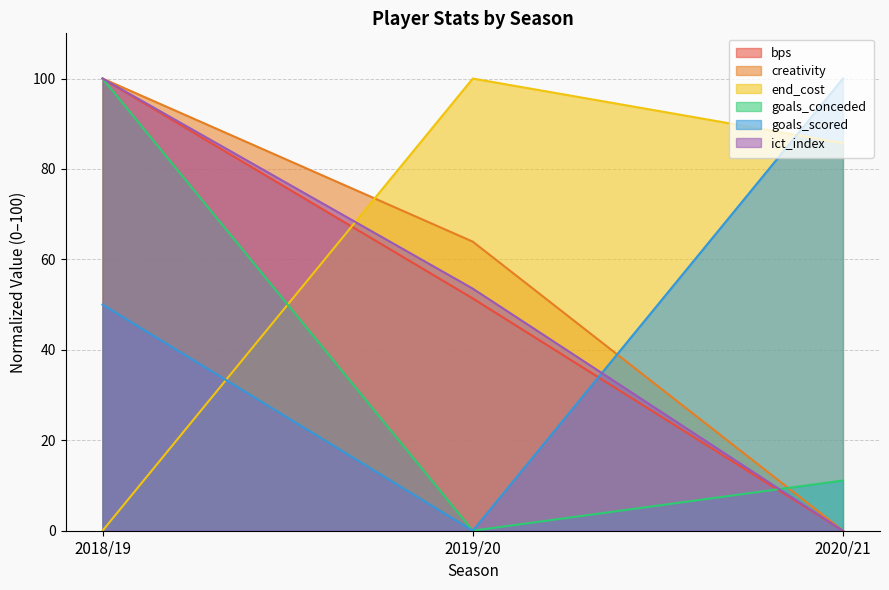

Reading left to right, what are all the values shown in this chart?

bps: 2018/19=100.0	2019/20=51.4	2020/21=0.0
creativity: 2018/19=100.0	2019/20=63.9	2020/21=0.0
end_cost: 2018/19=0.0	2019/20=100.0	2020/21=85.7
goals_conceded: 2018/19=100.0	2019/20=0.0	2020/21=11.1
goals_scored: 2018/19=50.0	2019/20=0.0	2020/21=100.0
ict_index: 2018/19=100.0	2019/20=53.5	2020/21=0.0